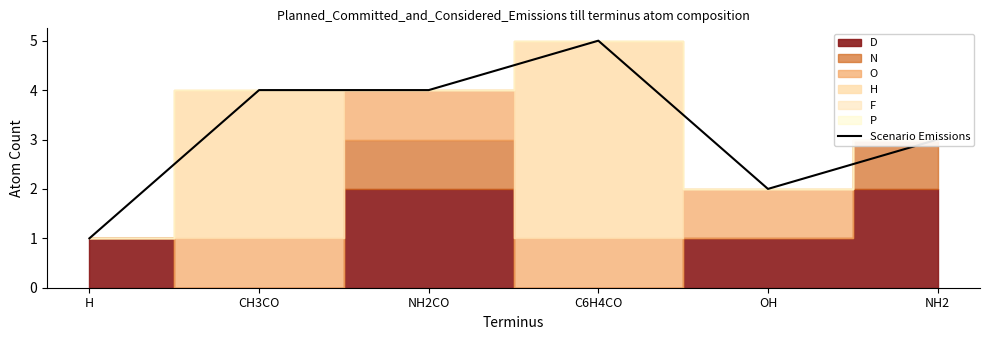

What value does the data have at C6H4CO?

5